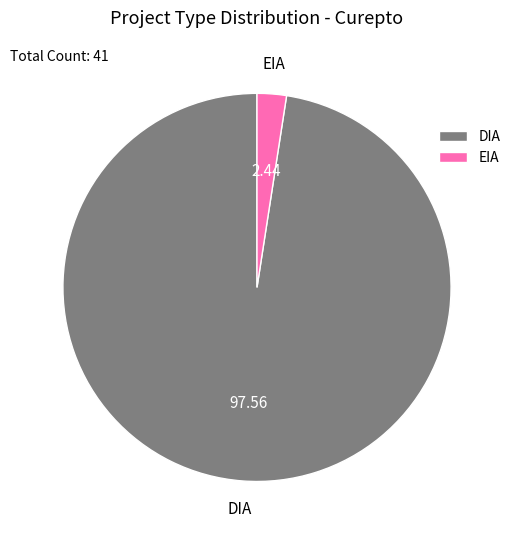

Combined, do DIA and EIA account for over 50%?

Yes